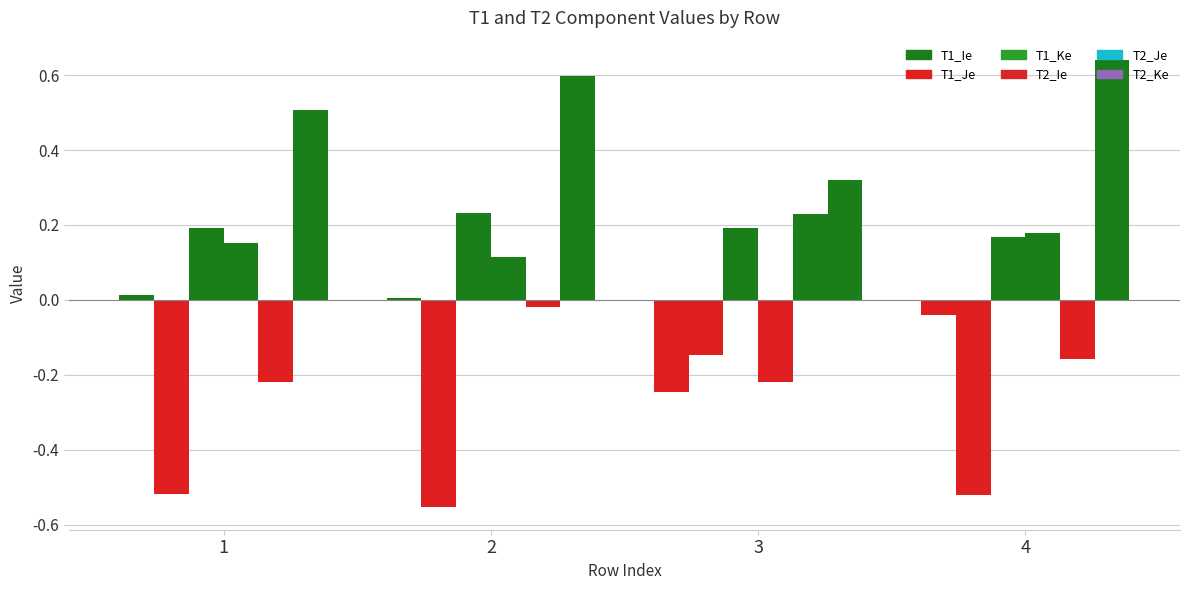

Which series has the largest range (max minus min)?

T2_Je